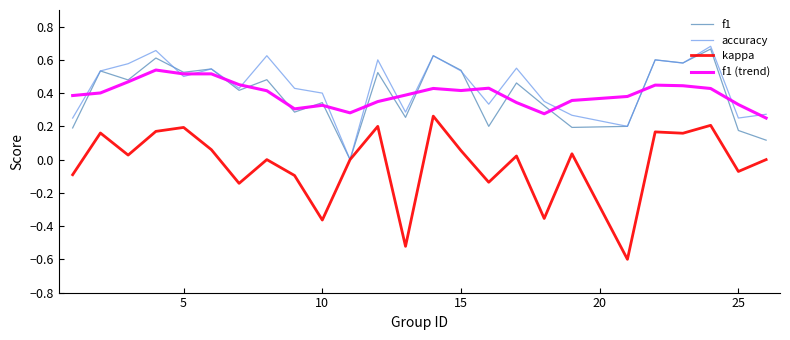

Which series has the widest spread of values?

kappa